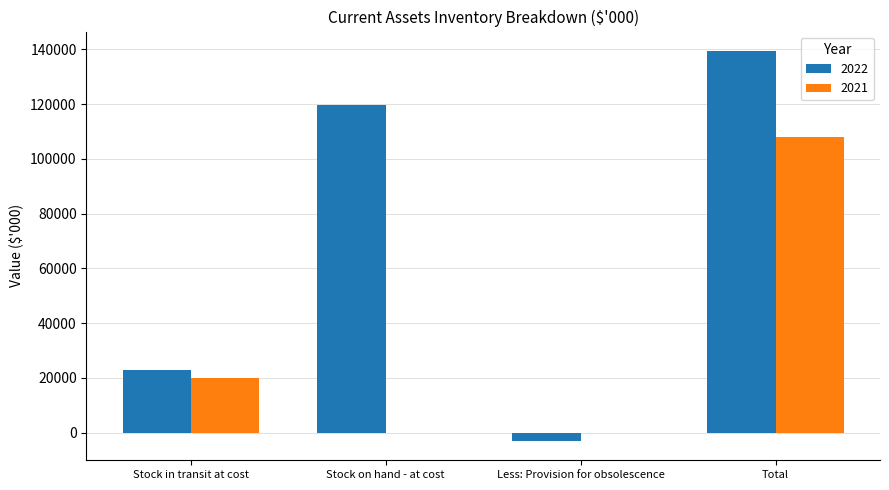

At which label is 2022 closest to 68172?

Stock in transit at cost